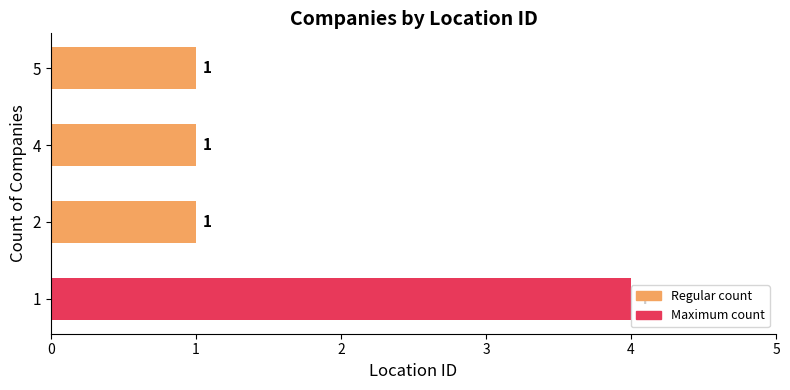

What is the difference between the values at 1 and 5?

3